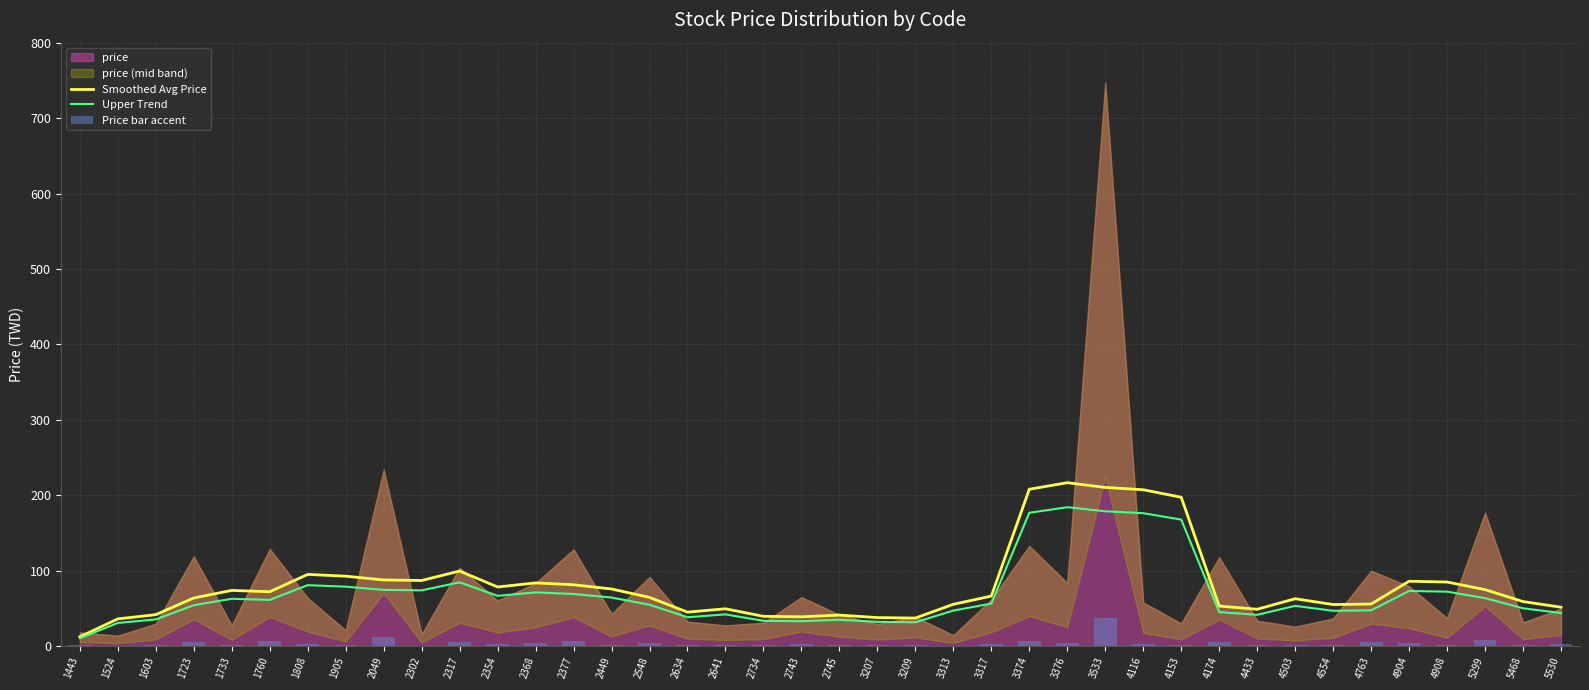

Reading right to left, what are all the values shown in this chart?

Smoothed Avg Price: 5530=51.7	5468=59.1	5299=75.0	4908=85.0	4904=86.1	4763=55.9	4554=55.2	4503=62.9	4433=48.9	4174=53.2	4153=197.4	4116=207.4	3533=210.4	3376=216.7	3374=208.0	3317=66.4	3313=55.5	3209=37.3	3207=37.9	2745=41.2	2743=38.9	2734=39.6	2641=49.6	2634=45.1	2548=64.6	2449=75.8	2377=81.4	2368=83.9	2354=78.5	2317=99.6	2302=87.1	2049=87.8	1905=92.8	1808=95.2	1760=72.2	1733=73.9	1723=63.9	1603=41.8	1524=36.2	1443=12.4
Upper Trend: 5530=43.9	5468=50.2	5299=63.7	4908=72.3	4904=73.2	4763=47.5	4554=46.9	4503=53.5	4433=41.6	4174=45.2	4153=167.8	4116=176.3	3533=178.8	3376=184.2	3374=176.8	3317=56.5	3313=47.2	3209=31.7	3207=32.2	2745=35.0	2743=33.1	2734=33.6	2641=42.1	2634=38.4	2548=54.9	2449=64.5	2377=69.2	2368=71.3	2354=66.7	2317=84.7	2302=74.0	2049=74.6	1905=78.9	1808=80.9	1760=61.3	1733=62.8	1723=54.3	1603=35.5	1524=30.8	1443=10.5
Price bar accent: 5530=2.5	5468=1.6	5299=8.8	4908=1.9	4904=4.0	4763=5.0	4554=1.8	4503=1.3	4433=1.7	4174=5.9	4153=1.5	4116=2.9	3533=37.4	3376=4.2	3374=6.7	3317=3.1	3313=0.7	3209=1.9	3207=1.5	2745=2.1	2743=3.2	2734=1.6	2641=1.4	2634=1.6	2548=4.6	2449=2.1	2377=6.4	2368=4.2	2354=3.0	2317=5.2	2302=0.8	2049=11.7	1905=1.1	1808=3.2	1760=6.5	1733=1.4	1723=6.0	1603=1.5	1524=0.7	1443=0.9